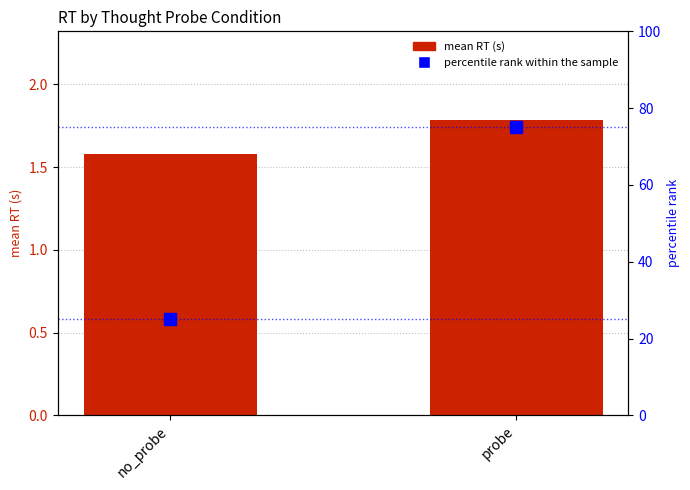

At which category is the sum across all series the highest?

probe